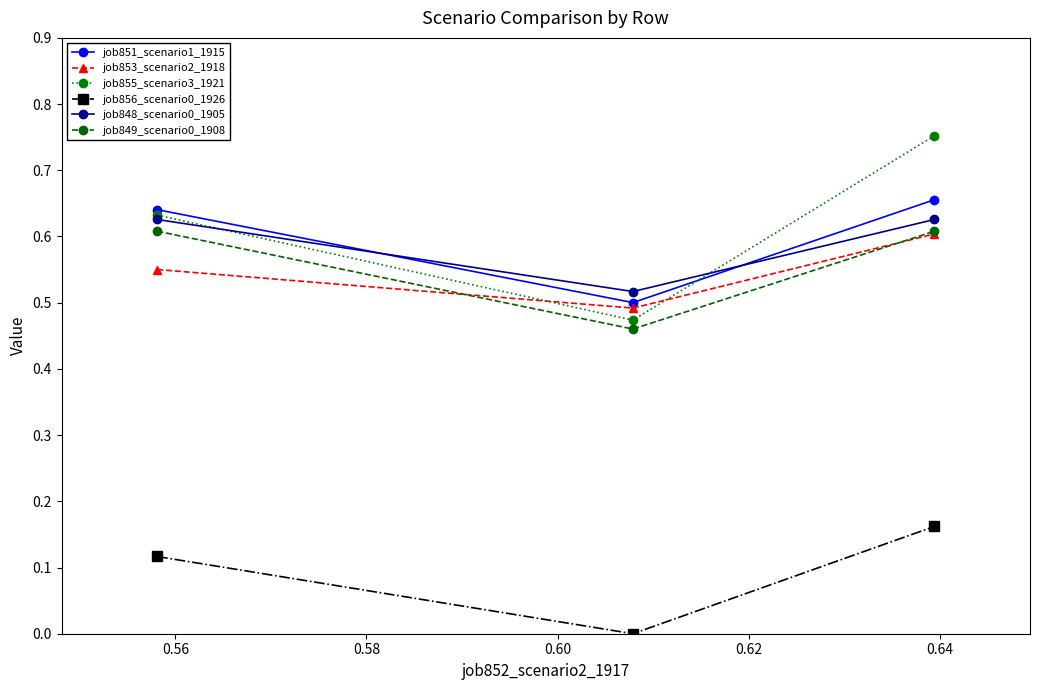

Which series has the largest total across all categories?

job855_scenario3_1921